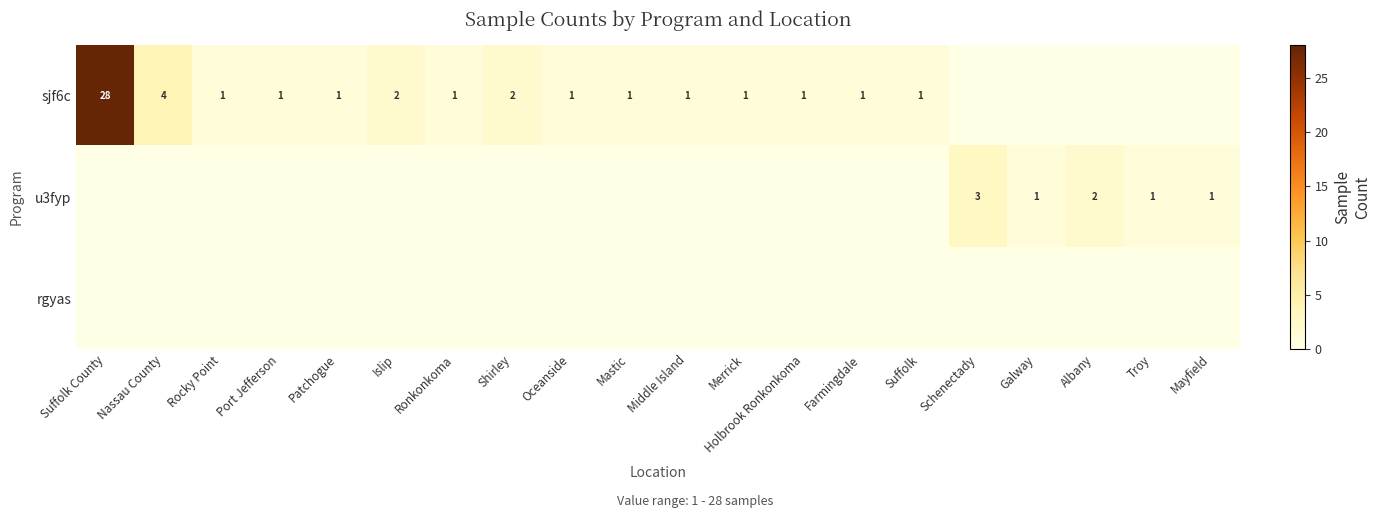

The value of sjf6c at Nassau County is 4. True or false?

True